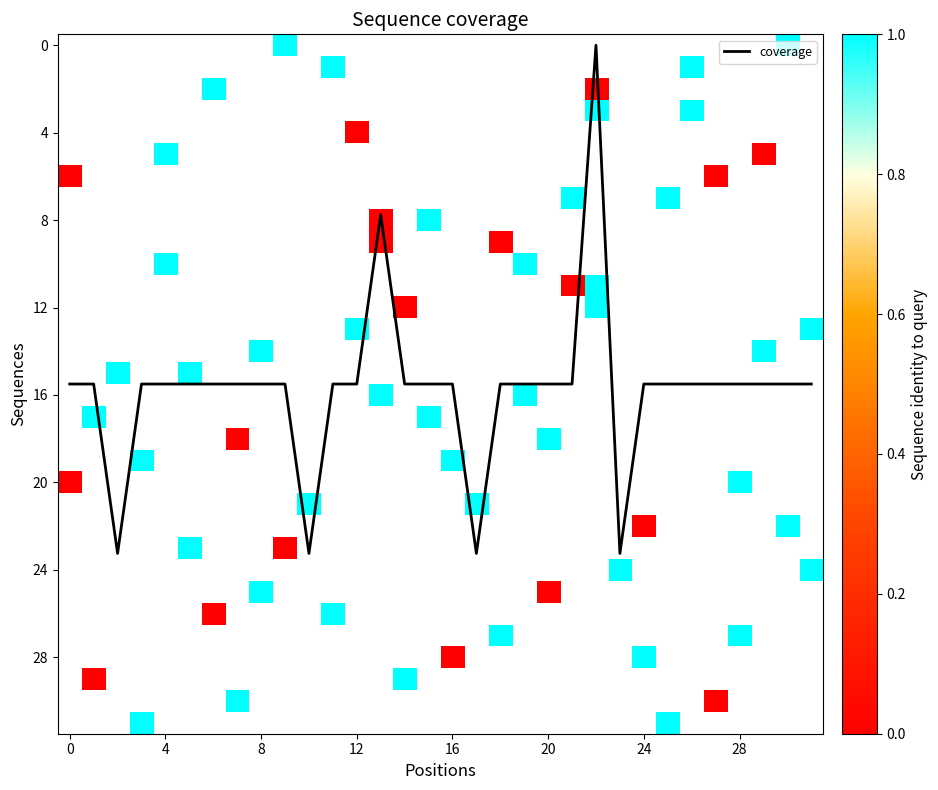

The coverage series shows 25.4 at 4. True or false?

False